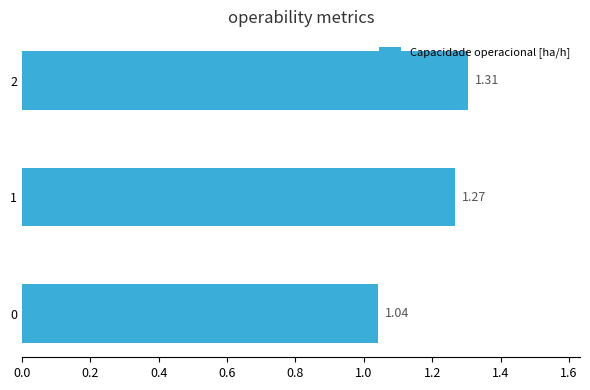

List the labels in order of value, largest first.

2, 1, 0